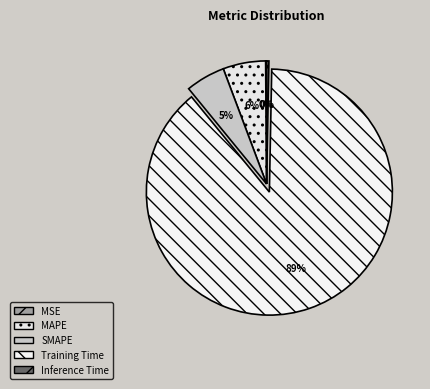

Which has a higher value, MAPE or Inference Time?

MAPE